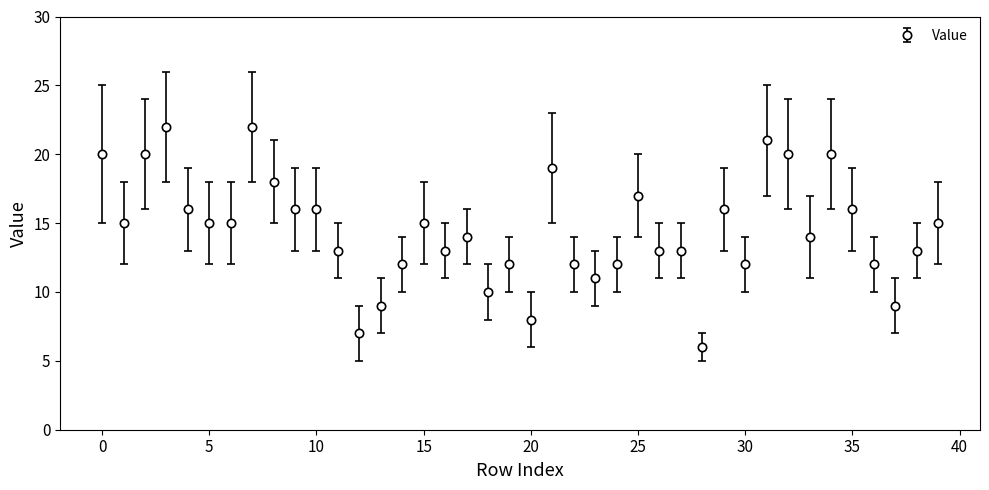

What is the minimum value shown in the chart?

6